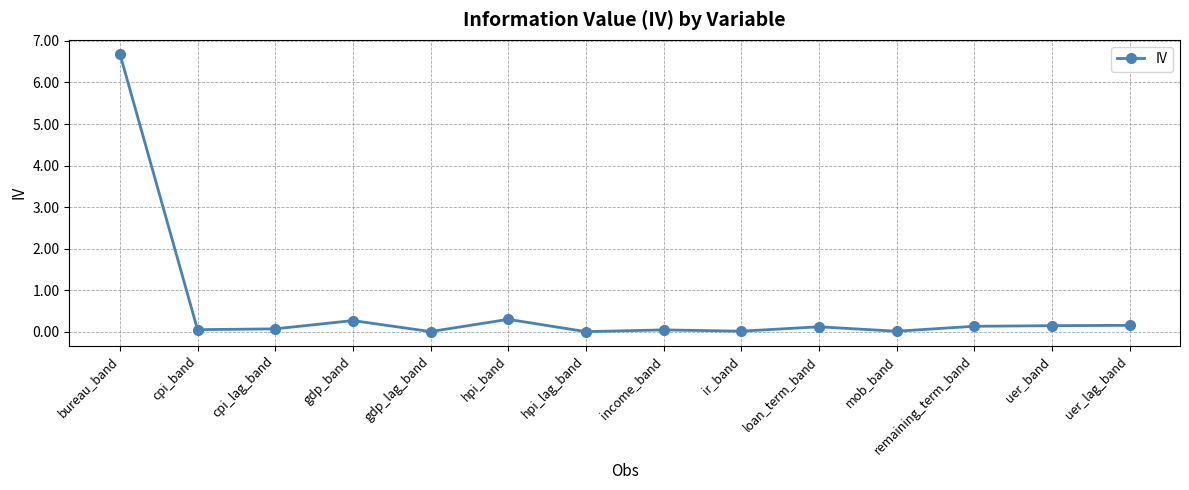

True or false: the data has more than 0 interior local peaks.

True